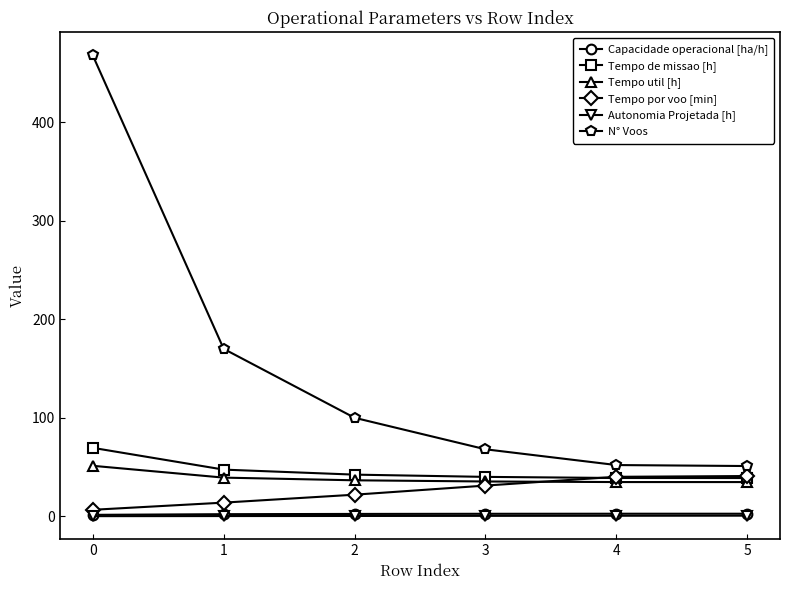

What is the value of the N° Voos point at the 6th from the left?

51.0